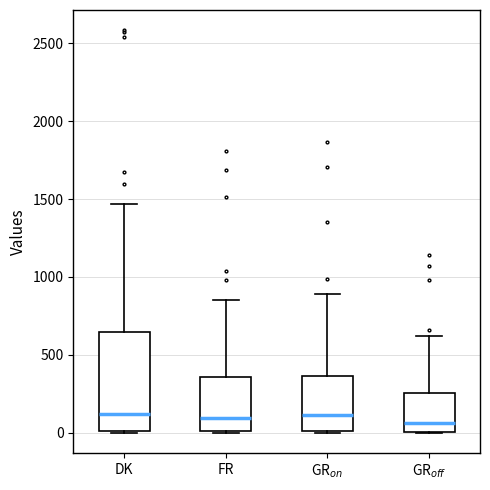

Comparing the boxes themselves (not the whiskers), which one is the tallest?

DK